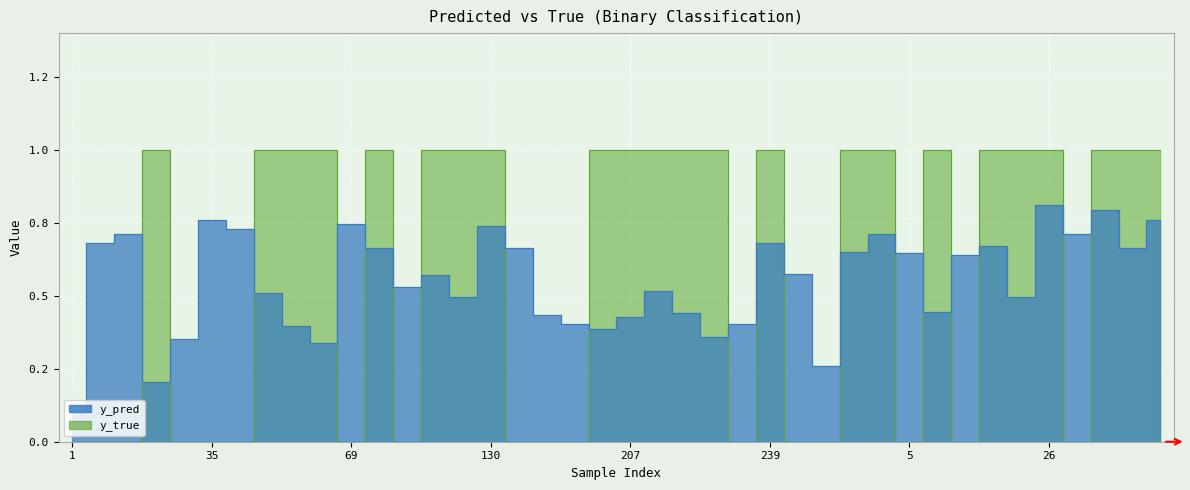

Which label corresponds to the largest value in the chart?

130